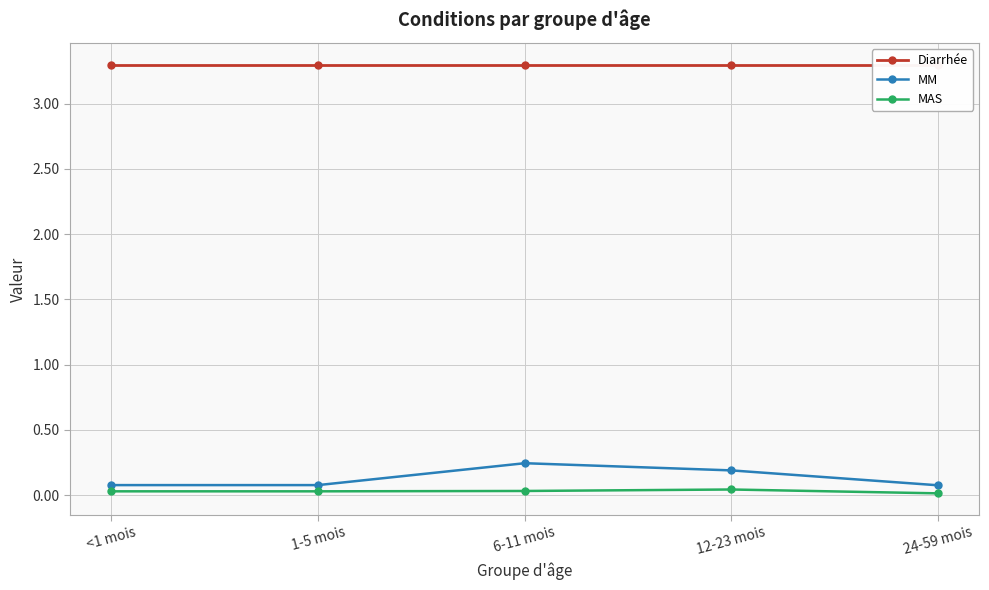

Is the value of MM at <1 mois greater than the value of Diarrhée at 1-5 mois?

No